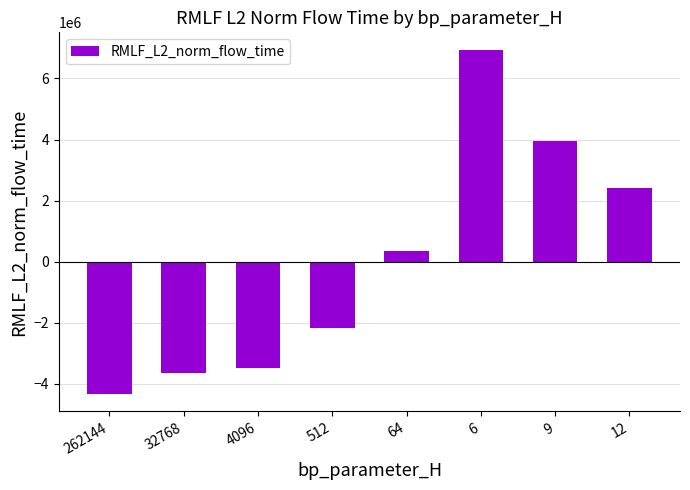

Where does the data first go above 354682?

64